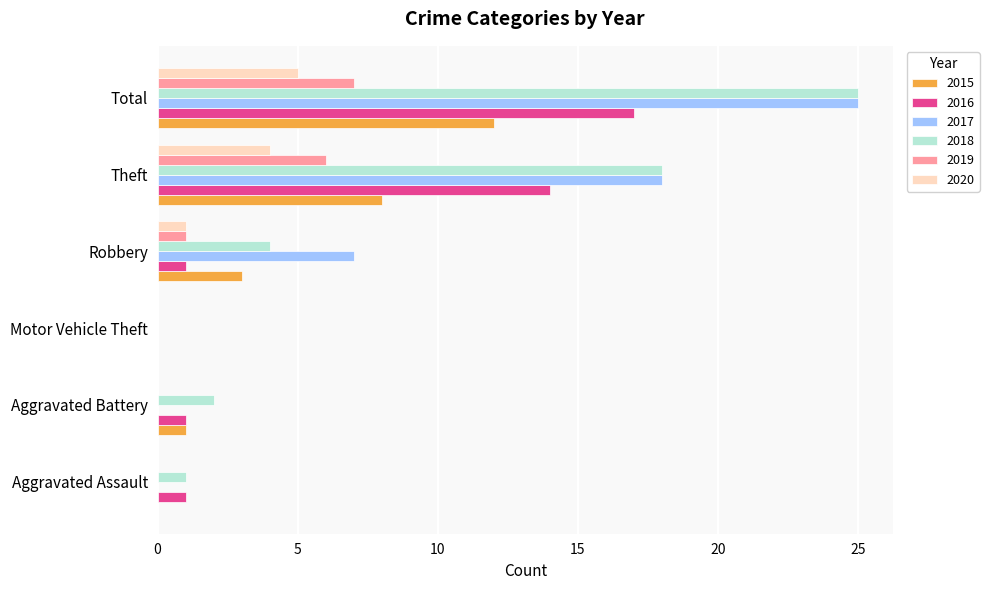

What is the sum of all 2019 values?

14